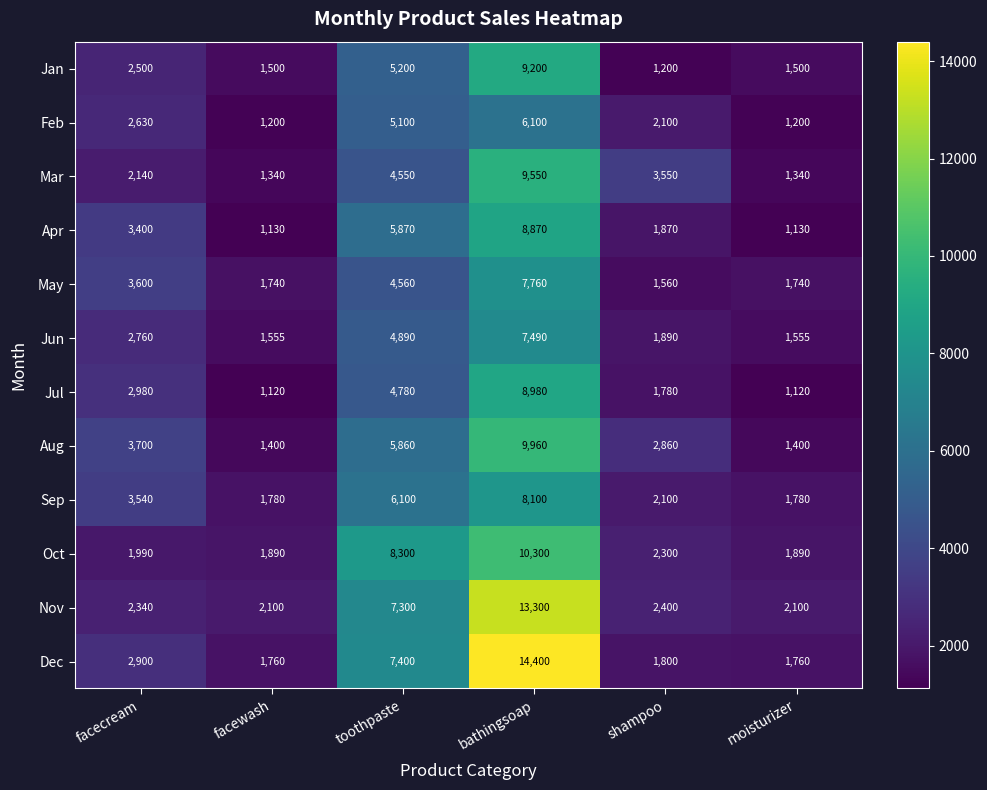

What is the total value across all series at facecream?

34480